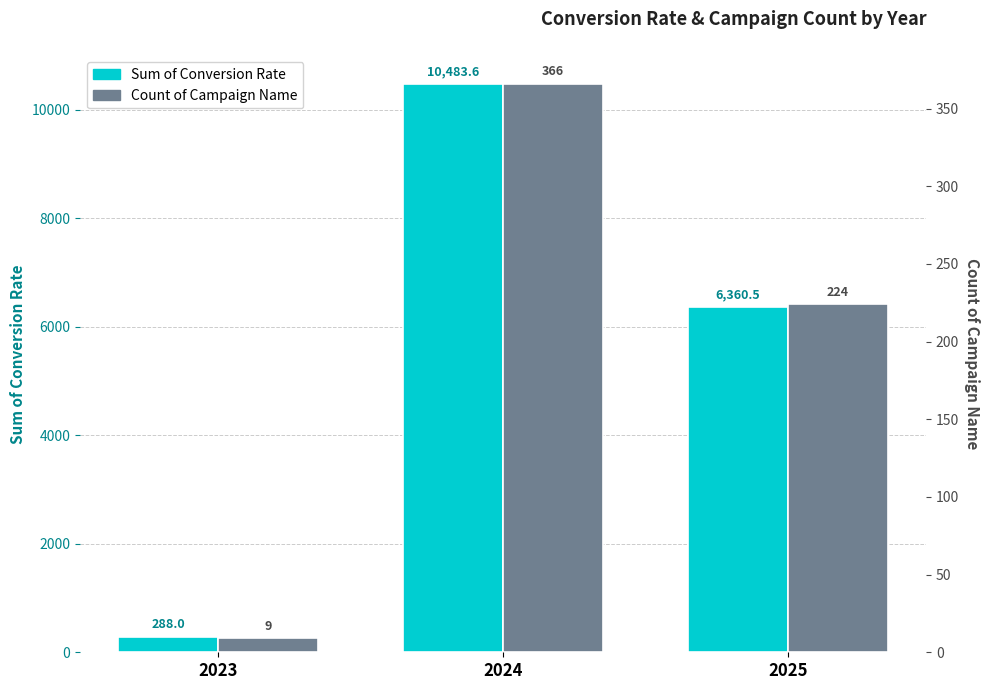

Reading left to right, what are all the values shown in this chart?

Sum of Conversion Rate: 288.0	10483.6	6360.5
Count of Campaign Name: 9.0	366.0	224.0